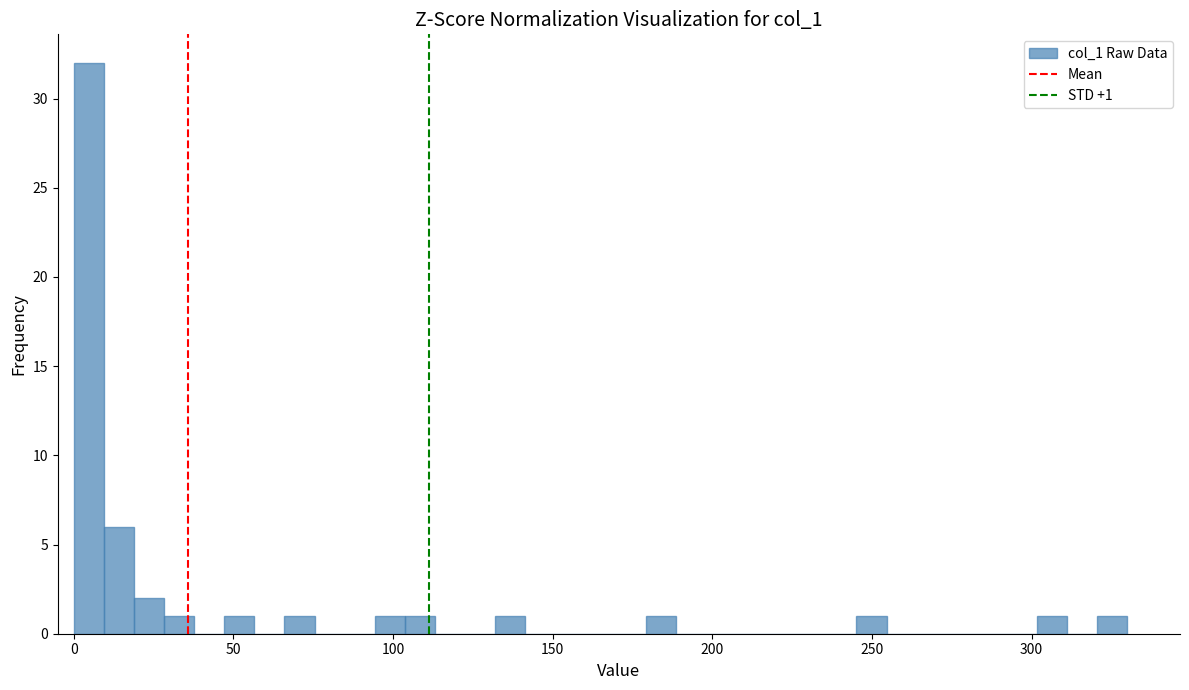

Around what value on the x-axis is the tallest bar? Give the approximate position of its centre, as read against the axis.

5